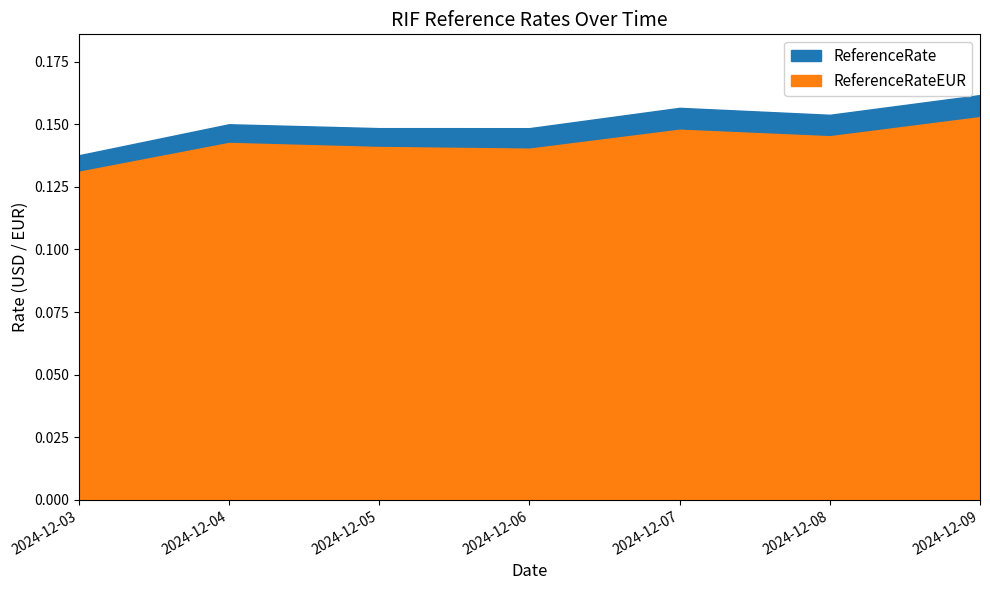

True or false: ReferenceRateEUR and ReferenceRate intersect in this chart.

False